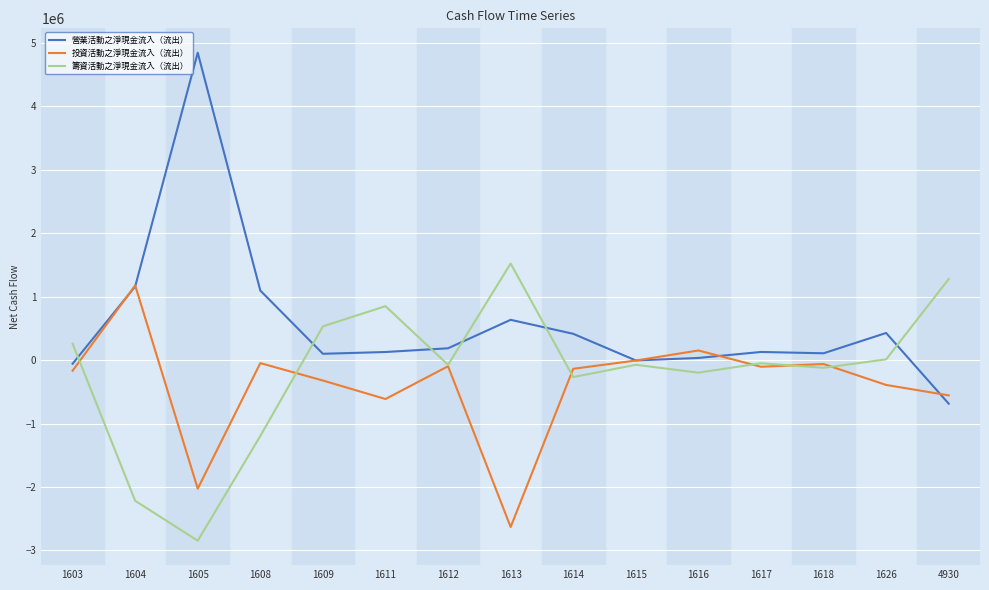

The value of 營業活動之淨現金流入（流出） at 1608 is 1097135. True or false?

True